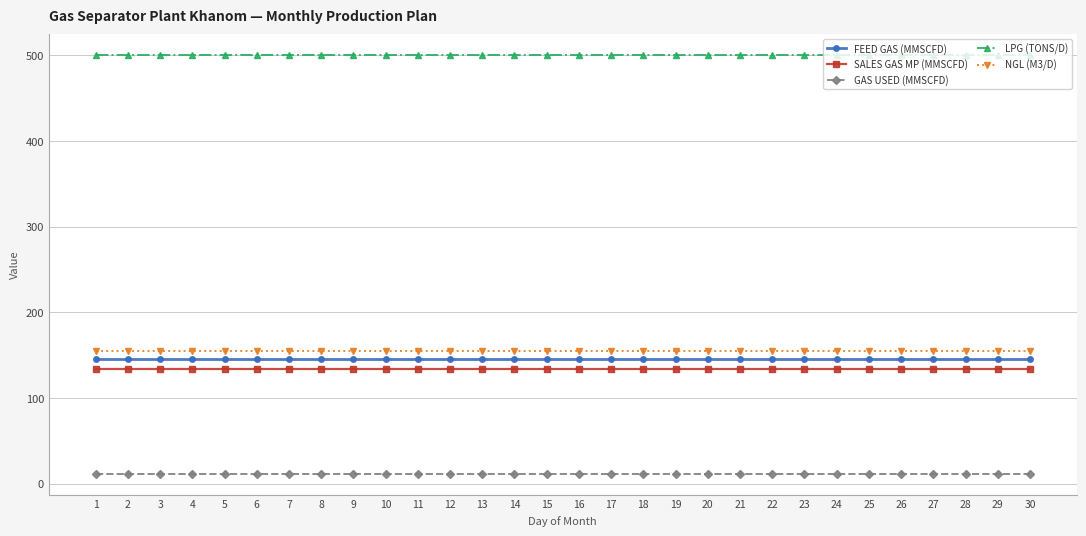

True or false: FEED GAS (MMSCFD) has a value of 38.4 at 11.

False